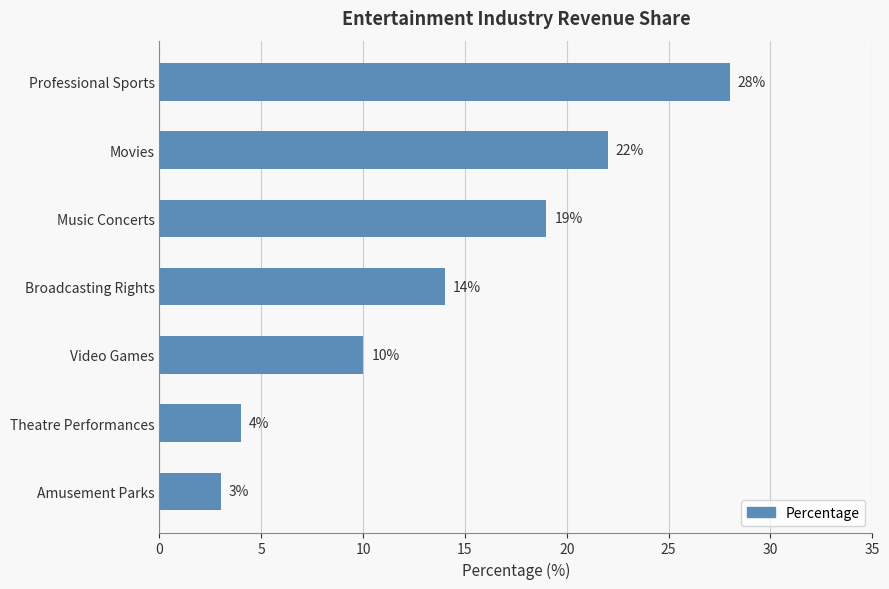

Reading top to bottom, what are all the values shown in this chart?

28	22	19	14	10	4	3